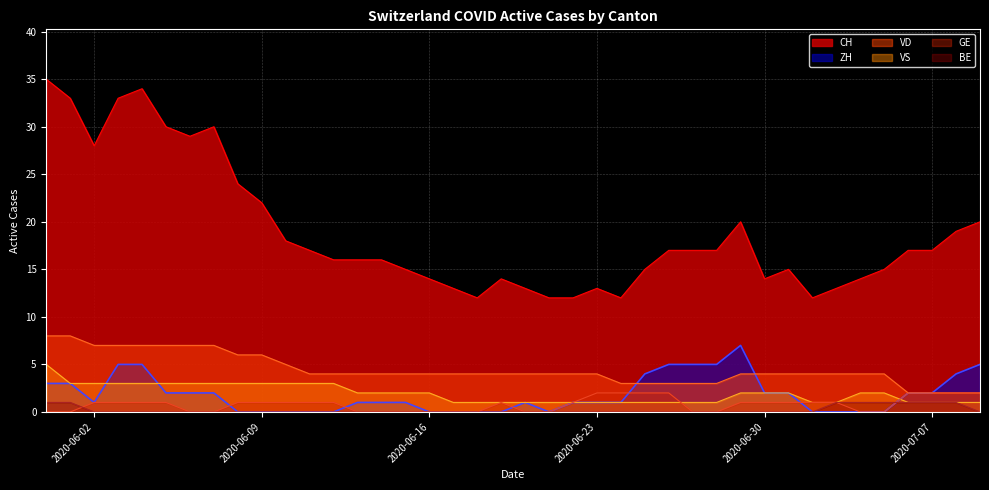

Reading left to right, extract all data points from this chart.

CH: 2020-05-31=35	2020-06-01=33	2020-06-02=28	2020-06-03=33	2020-06-04=34	2020-06-05=30	2020-06-06=29	2020-06-07=30	2020-06-08=24	2020-06-09=22	2020-06-10=18	2020-06-11=17	2020-06-12=16	2020-06-13=16	2020-06-14=16	2020-06-15=15	2020-06-16=14	2020-06-17=13	2020-06-18=12	2020-06-19=14	2020-06-20=13	2020-06-21=12	2020-06-22=12	2020-06-23=13	2020-06-24=12	2020-06-25=15	2020-06-26=17	2020-06-27=17	2020-06-28=17	2020-06-29=20	2020-06-30=14	2020-07-01=15	2020-07-02=12	2020-07-03=13	2020-07-04=14	2020-07-05=15	2020-07-06=17	2020-07-07=17	2020-07-08=19	2020-07-09=20
ZH: 2020-05-31=3	2020-06-01=3	2020-06-02=1	2020-06-03=5	2020-06-04=5	2020-06-05=2	2020-06-06=2	2020-06-07=2	2020-06-08=0	2020-06-09=0	2020-06-10=0	2020-06-11=0	2020-06-12=0	2020-06-13=1	2020-06-14=1	2020-06-15=1	2020-06-16=0	2020-06-17=0	2020-06-18=0	2020-06-19=0	2020-06-20=1	2020-06-21=0	2020-06-22=1	2020-06-23=1	2020-06-24=1	2020-06-25=4	2020-06-26=5	2020-06-27=5	2020-06-28=5	2020-06-29=7	2020-06-30=2	2020-07-01=2	2020-07-02=0	2020-07-03=0	2020-07-04=0	2020-07-05=0	2020-07-06=2	2020-07-07=2	2020-07-08=4	2020-07-09=5
VD: 2020-05-31=8	2020-06-01=8	2020-06-02=7	2020-06-03=7	2020-06-04=7	2020-06-05=7	2020-06-06=7	2020-06-07=7	2020-06-08=6	2020-06-09=6	2020-06-10=5	2020-06-11=4	2020-06-12=4	2020-06-13=4	2020-06-14=4	2020-06-15=4	2020-06-16=4	2020-06-17=4	2020-06-18=4	2020-06-19=4	2020-06-20=4	2020-06-21=4	2020-06-22=4	2020-06-23=4	2020-06-24=3	2020-06-25=3	2020-06-26=3	2020-06-27=3	2020-06-28=3	2020-06-29=4	2020-06-30=4	2020-07-01=4	2020-07-02=4	2020-07-03=4	2020-07-04=4	2020-07-05=4	2020-07-06=2	2020-07-07=2	2020-07-08=2	2020-07-09=2
VS: 2020-05-31=5	2020-06-01=3	2020-06-02=3	2020-06-03=3	2020-06-04=3	2020-06-05=3	2020-06-06=3	2020-06-07=3	2020-06-08=3	2020-06-09=3	2020-06-10=3	2020-06-11=3	2020-06-12=3	2020-06-13=2	2020-06-14=2	2020-06-15=2	2020-06-16=2	2020-06-17=1	2020-06-18=1	2020-06-19=1	2020-06-20=1	2020-06-21=1	2020-06-22=1	2020-06-23=1	2020-06-24=1	2020-06-25=1	2020-06-26=1	2020-06-27=1	2020-06-28=1	2020-06-29=2	2020-06-30=2	2020-07-01=2	2020-07-02=1	2020-07-03=1	2020-07-04=2	2020-07-05=2	2020-07-06=1	2020-07-07=1	2020-07-08=1	2020-07-09=1
GE: 2020-05-31=0	2020-06-01=0	2020-06-02=1	2020-06-03=1	2020-06-04=1	2020-06-05=1	2020-06-06=0	2020-06-07=0	2020-06-08=1	2020-06-09=1	2020-06-10=1	2020-06-11=1	2020-06-12=1	2020-06-13=0	2020-06-14=0	2020-06-15=0	2020-06-16=0	2020-06-17=0	2020-06-18=0	2020-06-19=1	2020-06-20=0	2020-06-21=0	2020-06-22=1	2020-06-23=2	2020-06-24=2	2020-06-25=2	2020-06-26=2	2020-06-27=0	2020-06-28=0	2020-06-29=1	2020-06-30=1	2020-07-01=1	2020-07-02=1	2020-07-03=1	2020-07-04=0	2020-07-05=0	2020-07-06=2	2020-07-07=2	2020-07-08=2	2020-07-09=2
BE: 2020-05-31=1	2020-06-01=1	2020-06-02=0	2020-06-03=0	2020-06-04=0	2020-06-05=0	2020-06-06=0	2020-06-07=0	2020-06-08=0	2020-06-09=0	2020-06-10=0	2020-06-11=0	2020-06-12=0	2020-06-13=0	2020-06-14=0	2020-06-15=0	2020-06-16=0	2020-06-17=0	2020-06-18=0	2020-06-19=0	2020-06-20=0	2020-06-21=0	2020-06-22=0	2020-06-23=0	2020-06-24=0	2020-06-25=0	2020-06-26=0	2020-06-27=0	2020-06-28=0	2020-06-29=0	2020-06-30=0	2020-07-01=0	2020-07-02=0	2020-07-03=1	2020-07-04=1	2020-07-05=1	2020-07-06=1	2020-07-07=1	2020-07-08=1	2020-07-09=0